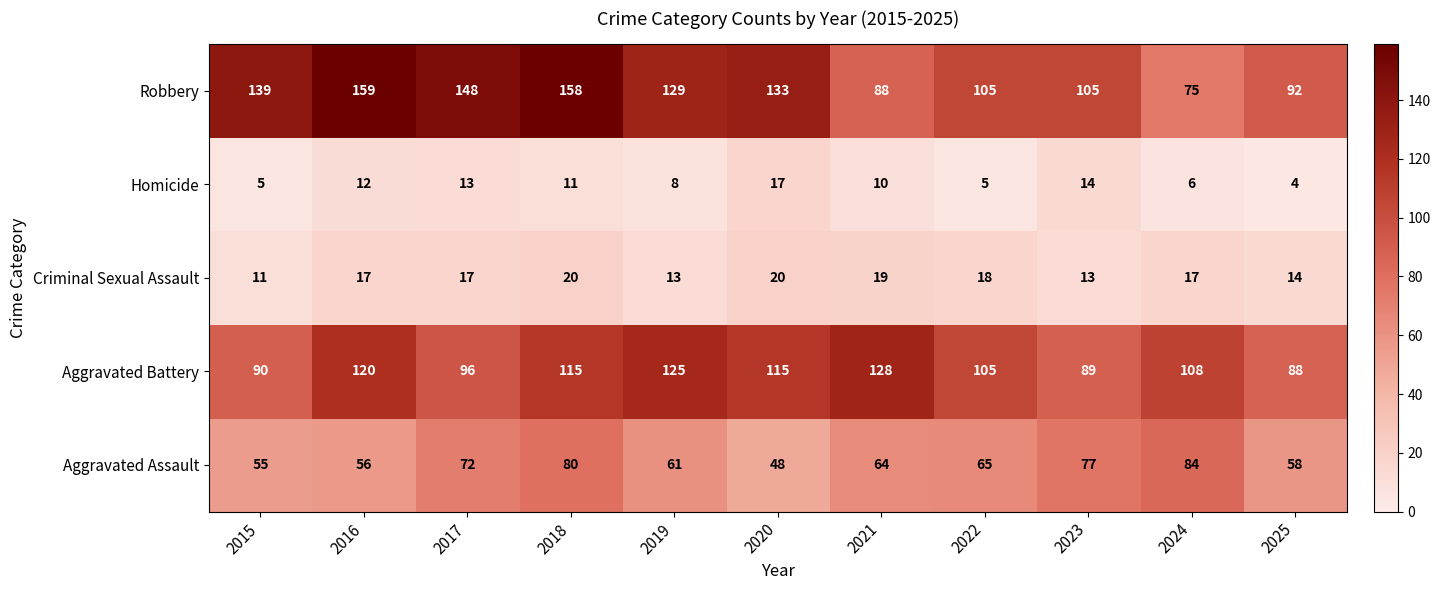

At which category does the chart reach its peak across all series?

2016